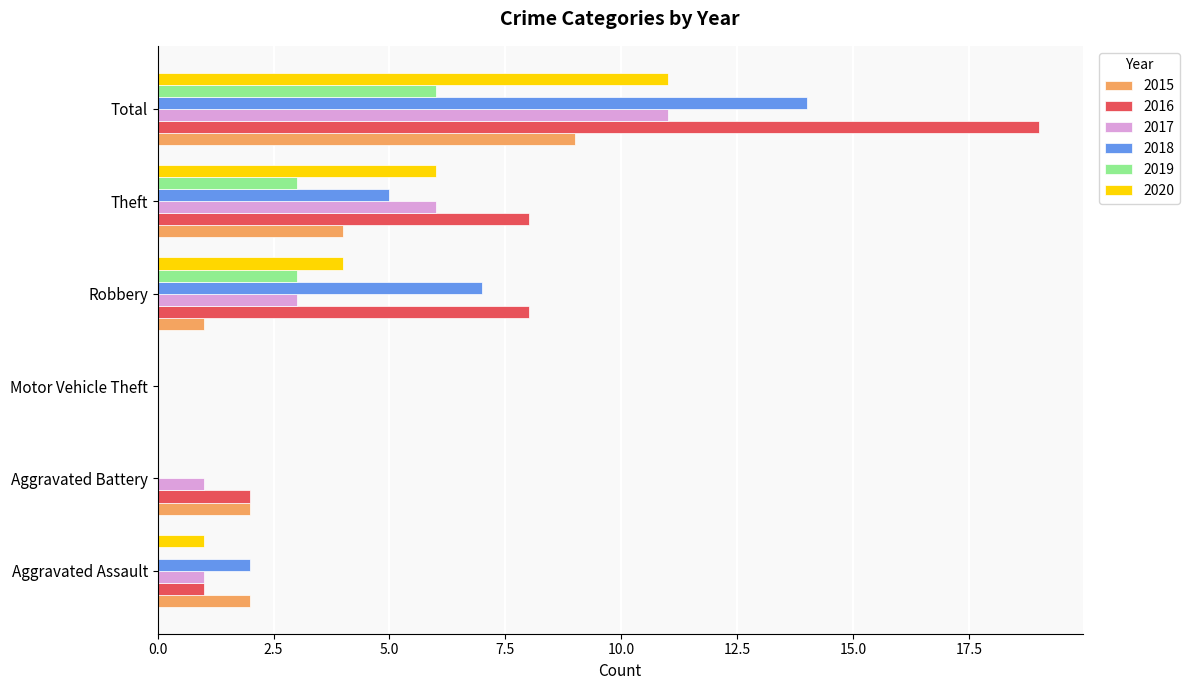

Count the 2019 values in the range 0 to 3.

5